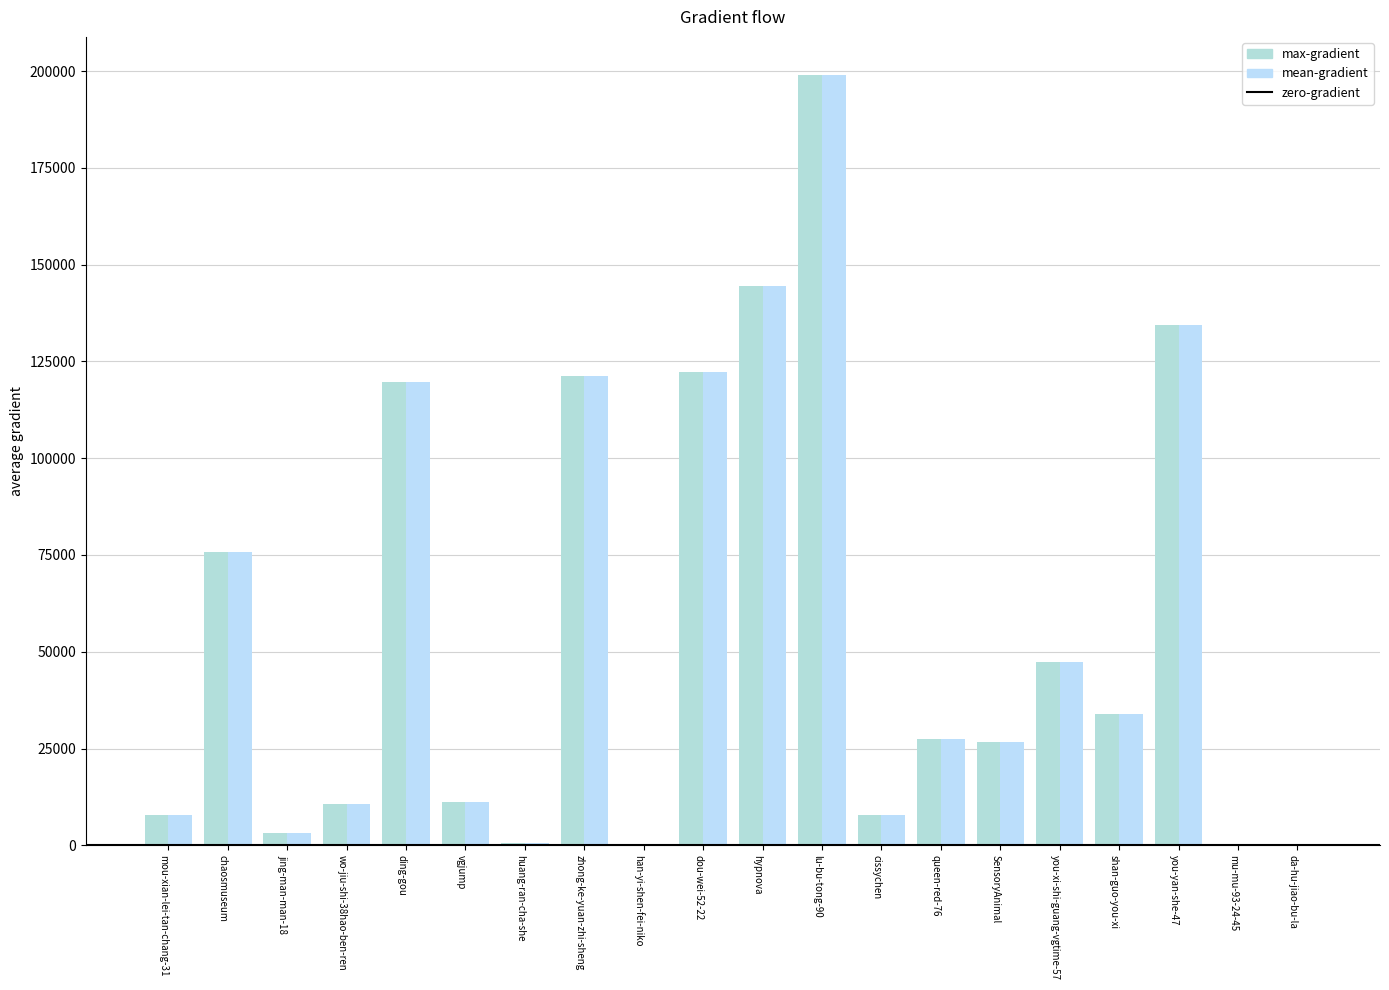

How many series are shown in this chart?

2